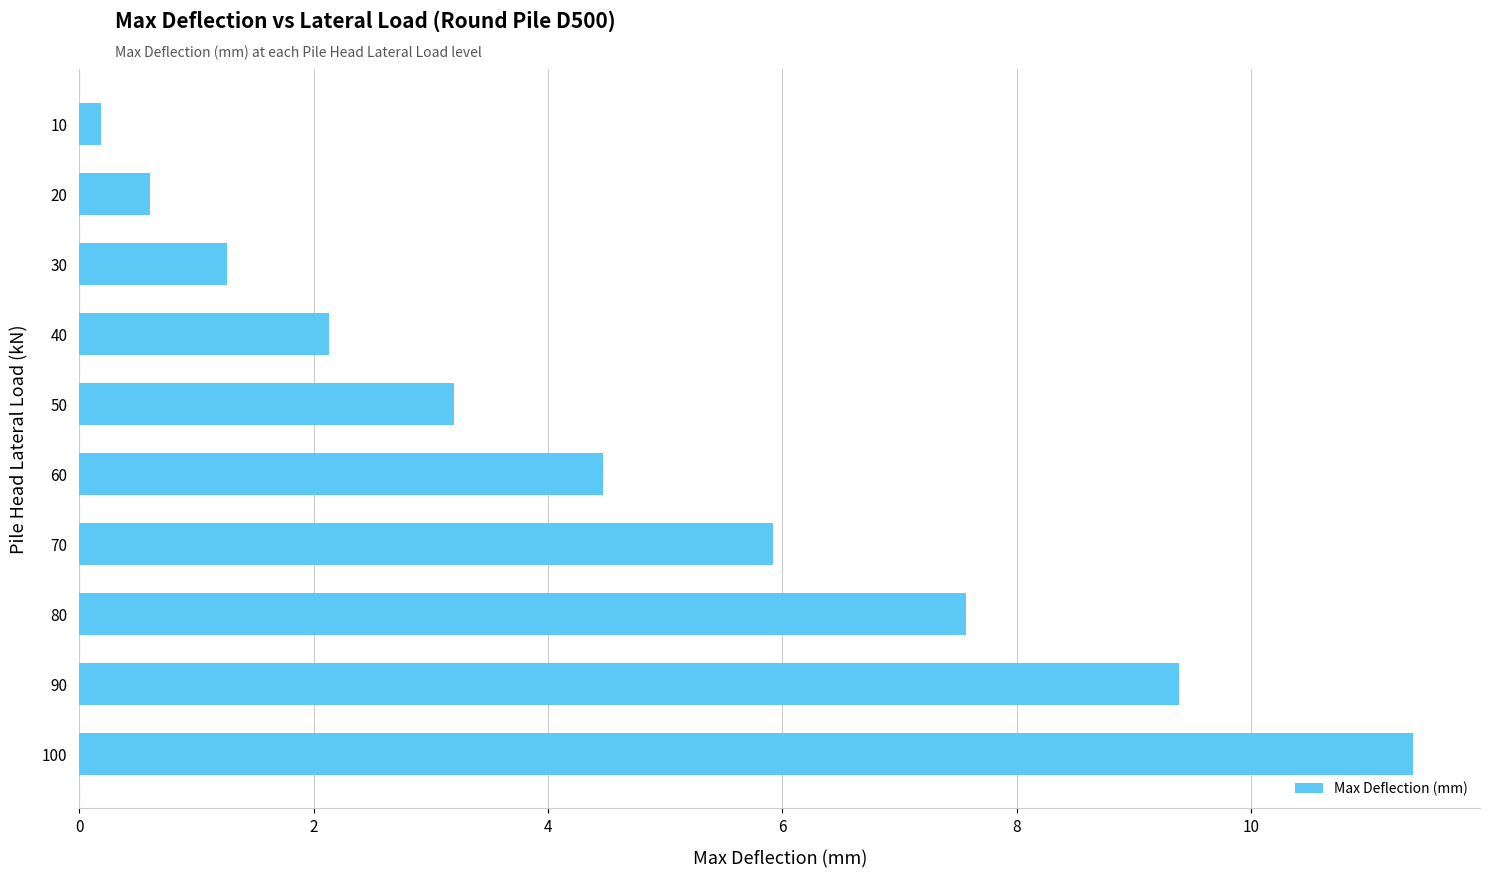

The chart shows a value of 9.4 at 90. True or false?

True